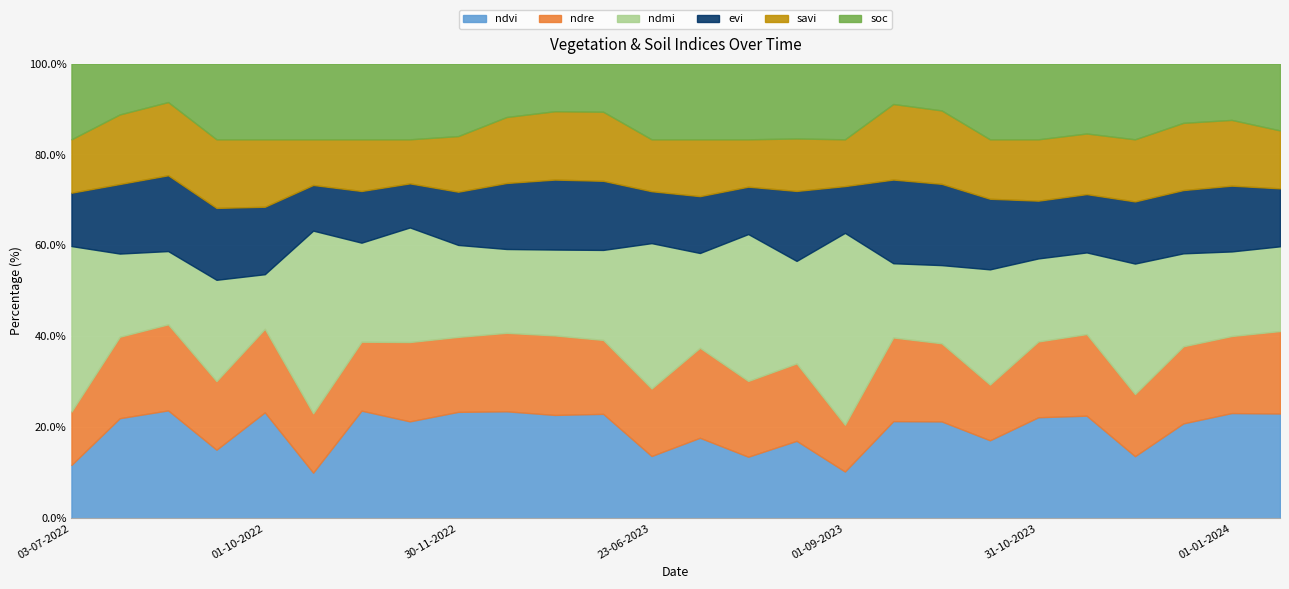

How many categories are shown in the chart?

26